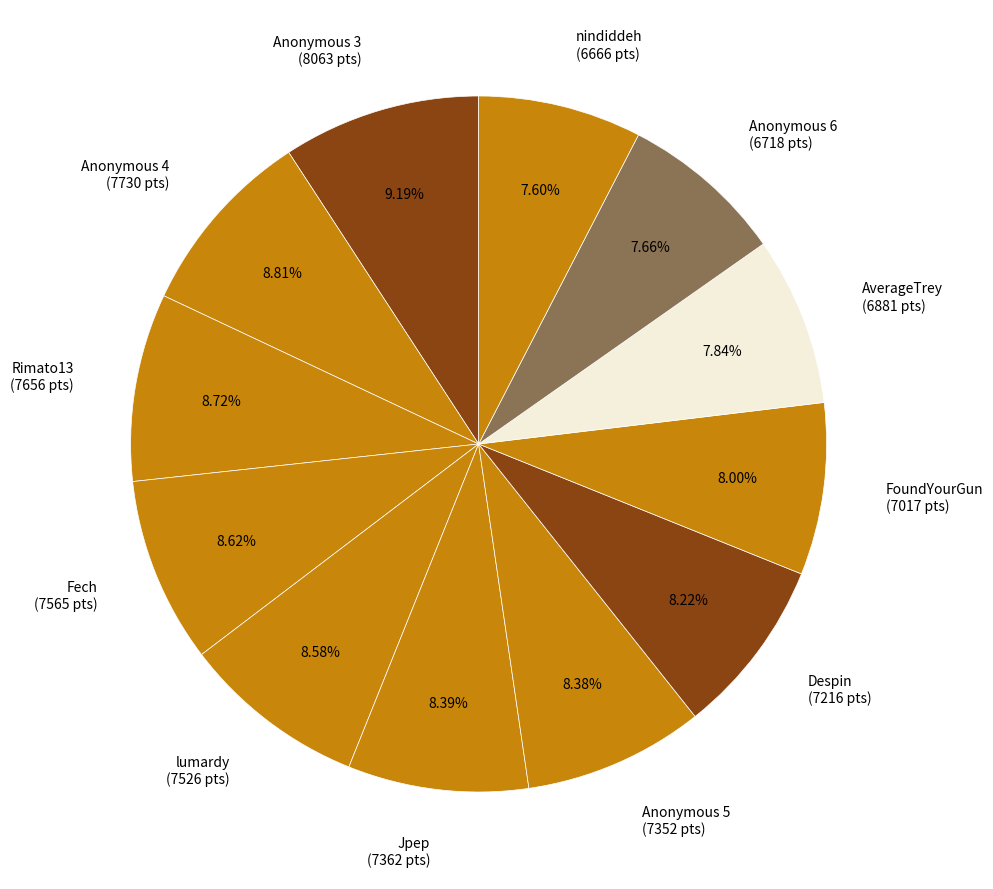

Is there any slice that represents more than half of the pie?

No